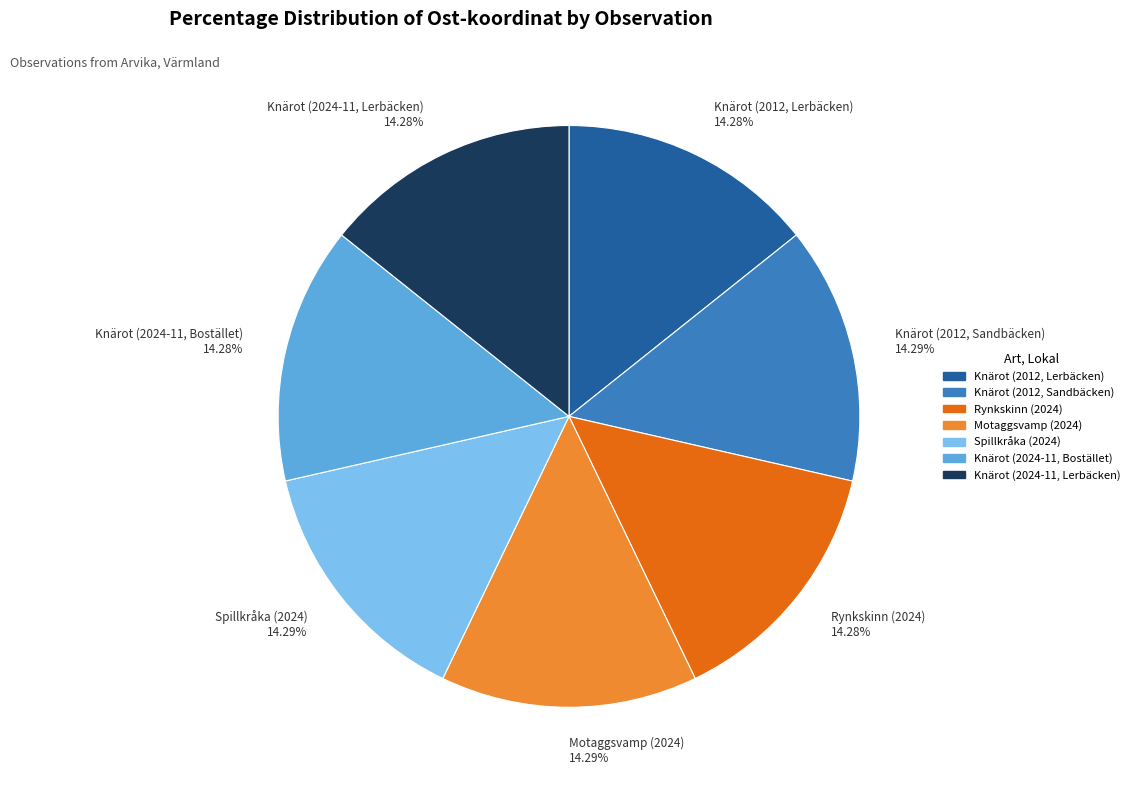

Count the number of slices in the pie.

7